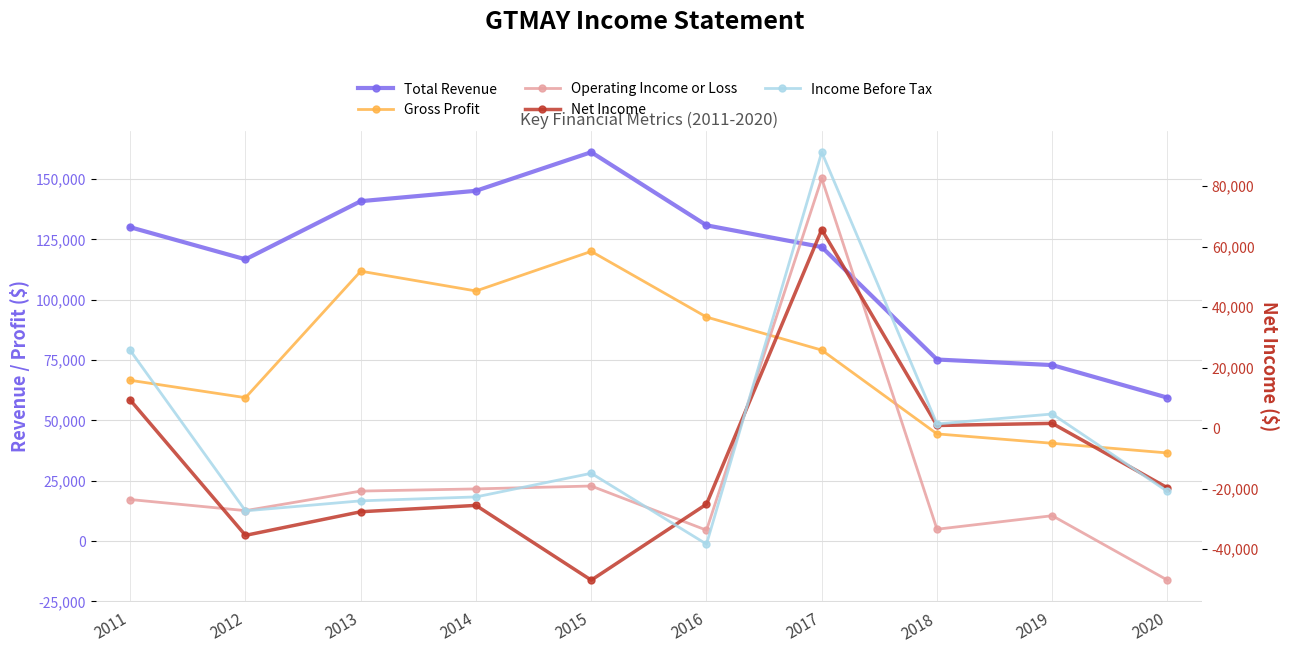

The Total Revenue series shows 75200 at 2018. True or false?

True